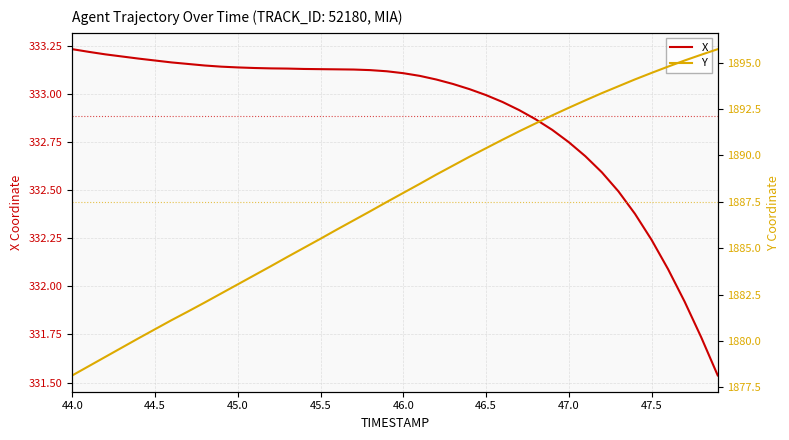

The Y series shows 3291.1 at 17. True or false?

False